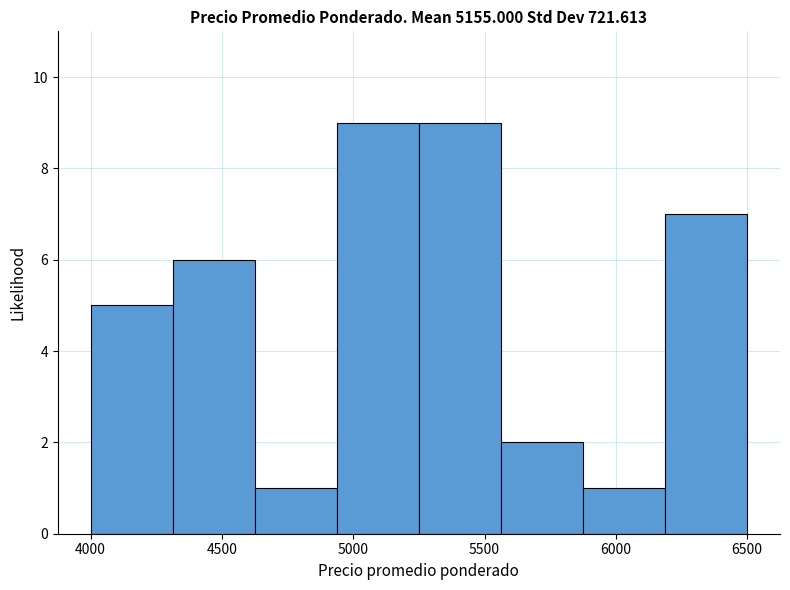

Reading left to right, list every bar in this chart as the range it spans on the x-axis followed by its height. Neither the bar edges nor the heights are printed on the chart, so give them approximately, as read against the axes.

4000 to 4300: 5
4300 to 4650: 6
4650 to 4950: 1
4950 to 5250: 9
5250 to 5550: 9
5550 to 5900: 2
5900 to 6200: 1
6200 to 6500: 7